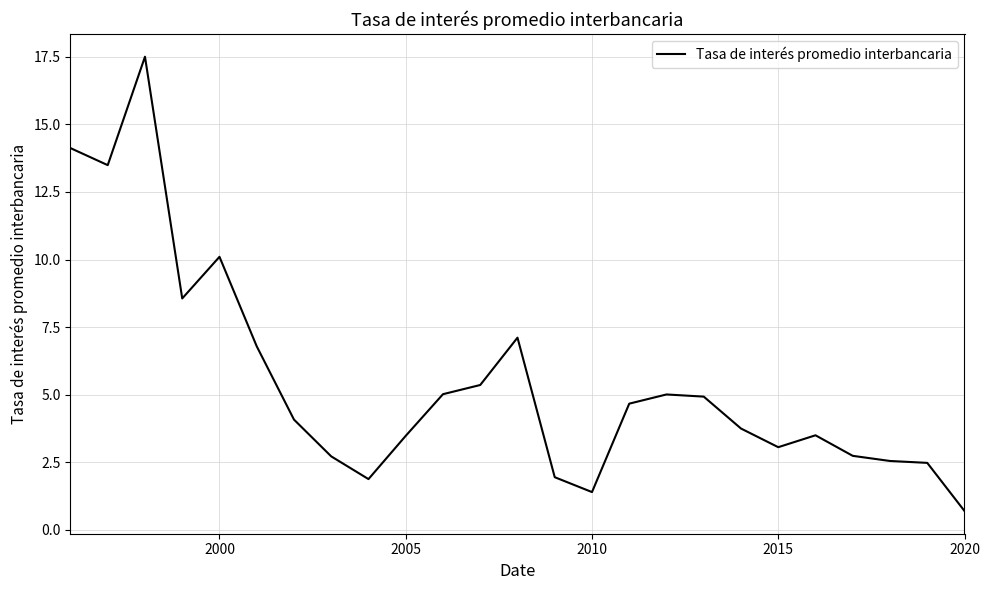

True or false: there are more than 1 points higher than both neighbors.

True